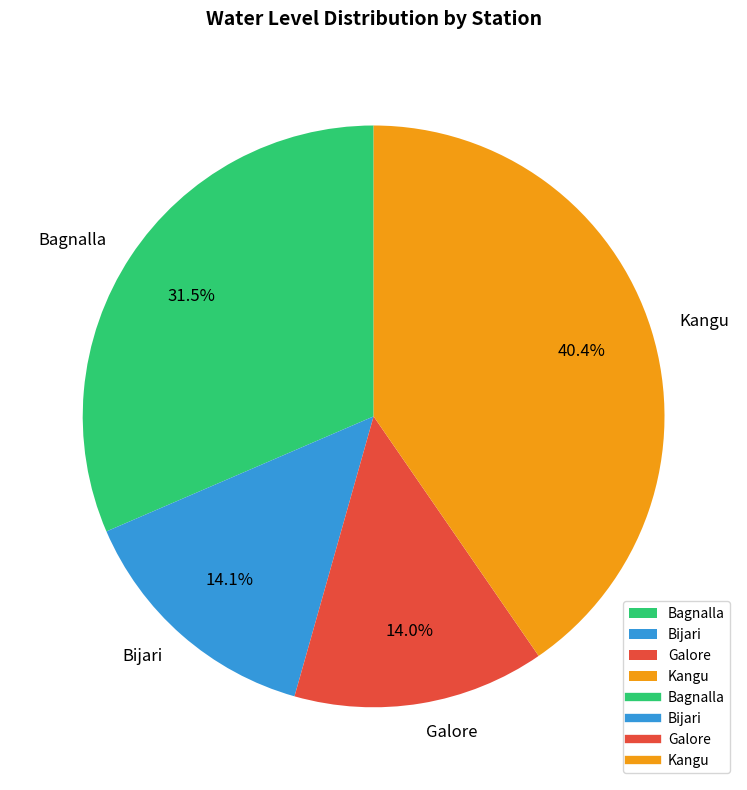

Count the number of slices in the pie.

4